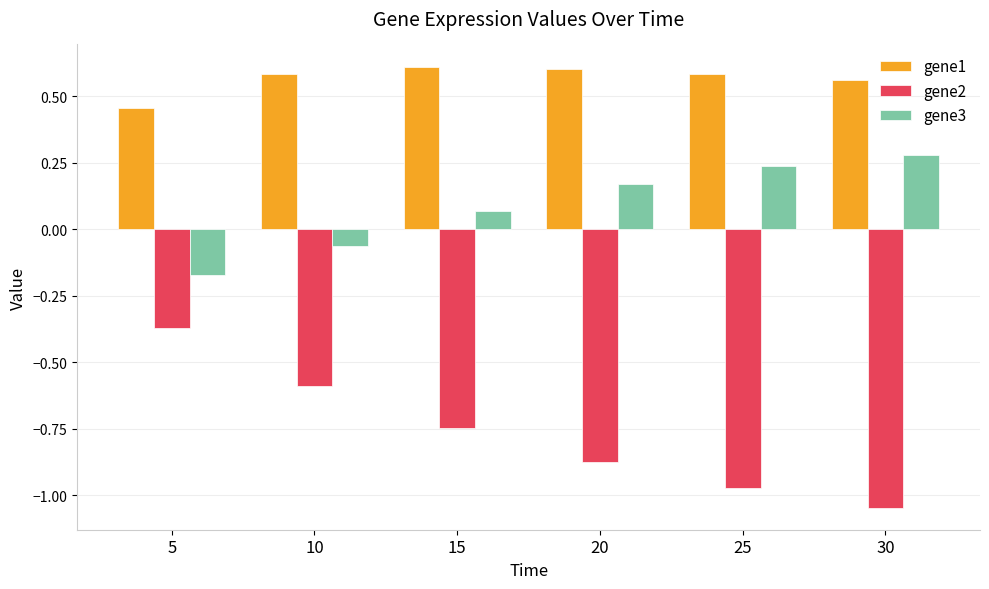

Which series has the largest total across all categories?

gene1